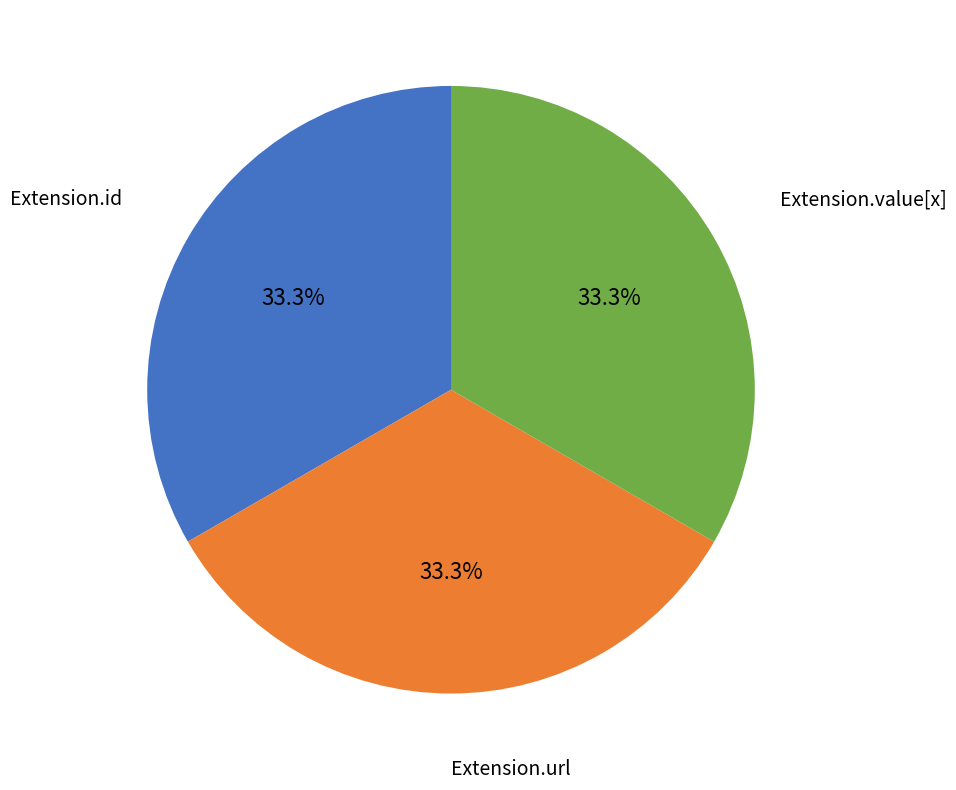

How many segments does this pie chart have?

3